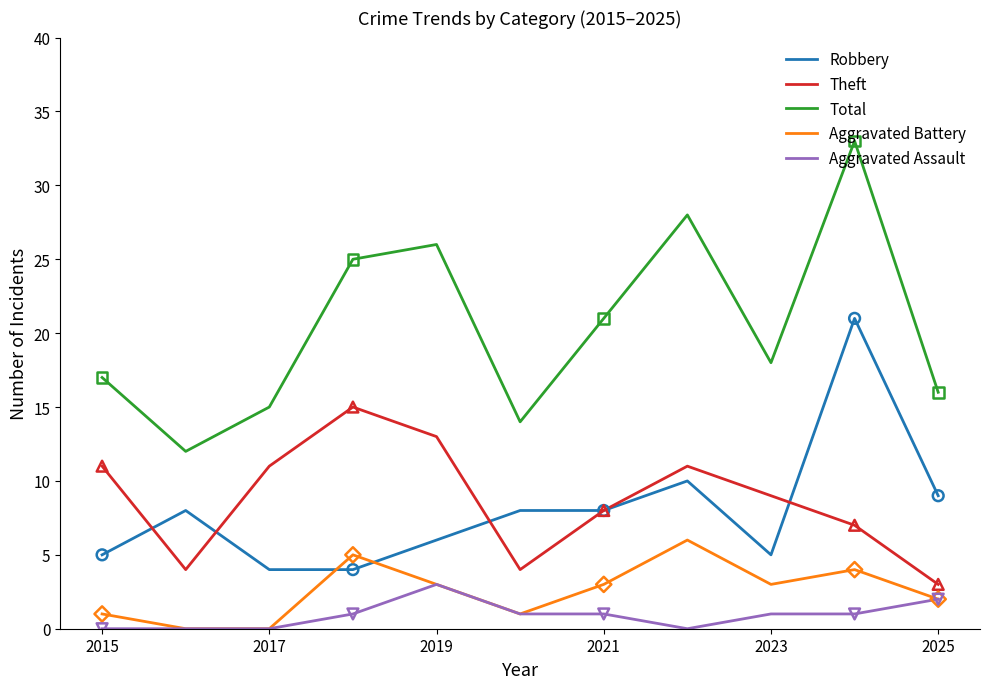

At how many categories does at least one series exceed 22?

4